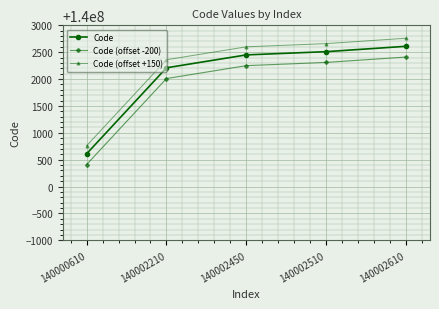

The Code (offset -200) series shows 140002410 at 140002610. True or false?

True